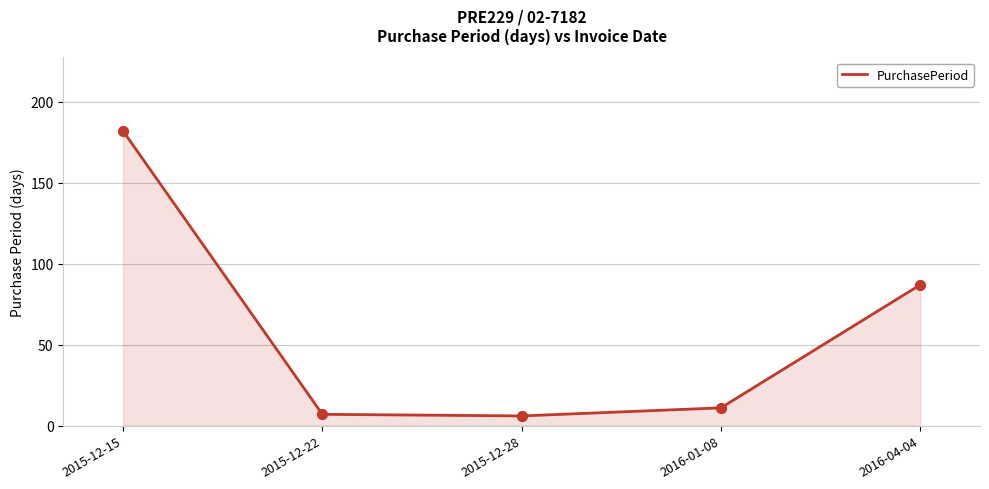

What is the change in value from 2015-12-22 to 2016-01-08?

+4